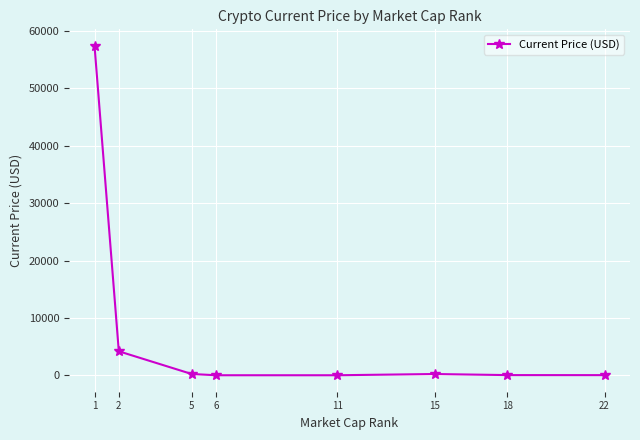

What is the value of the 2nd point from the left?

4177.8